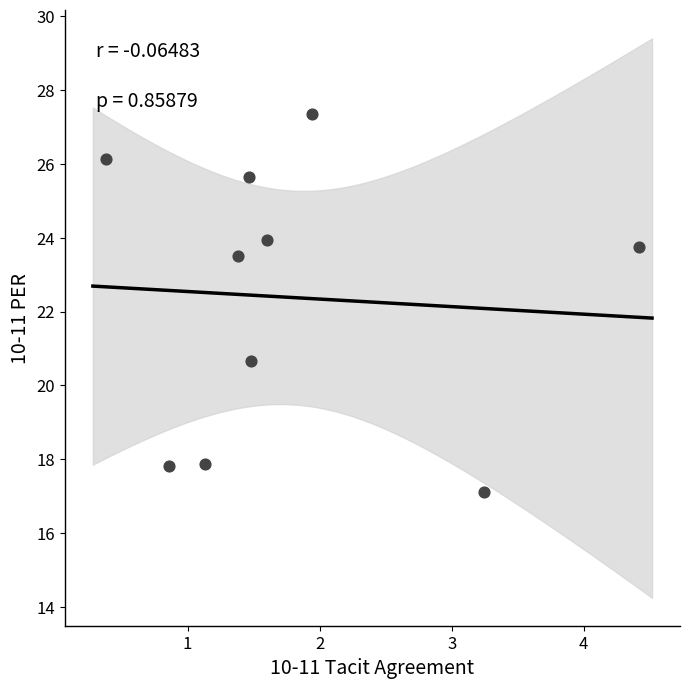

What Y value in the scatter plot is closest to 22?

20.7